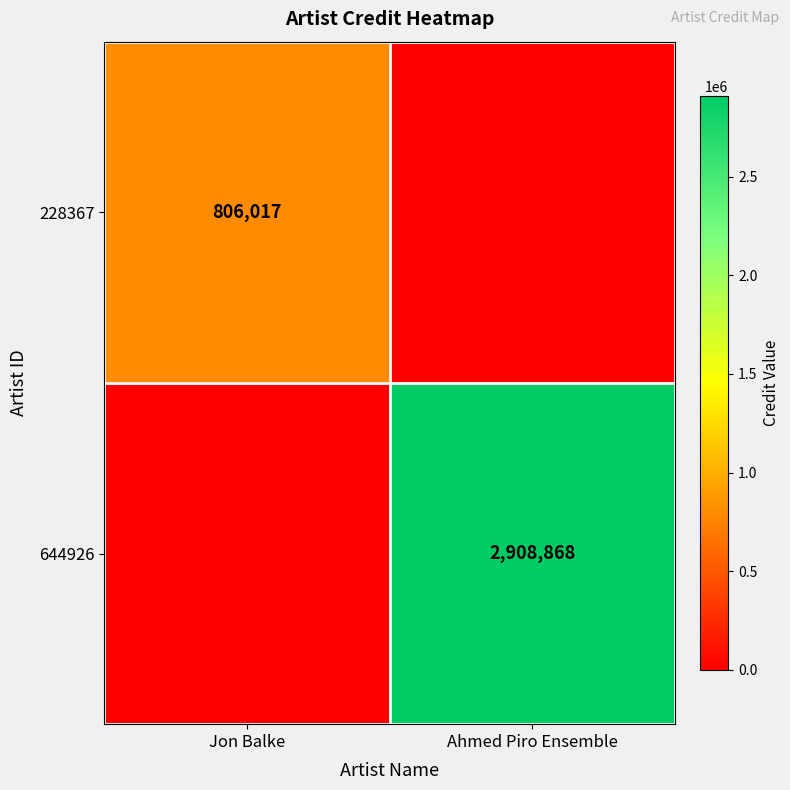

Is it true that 644926 equals 1930066 at Ahmed Piro Ensemble?

False